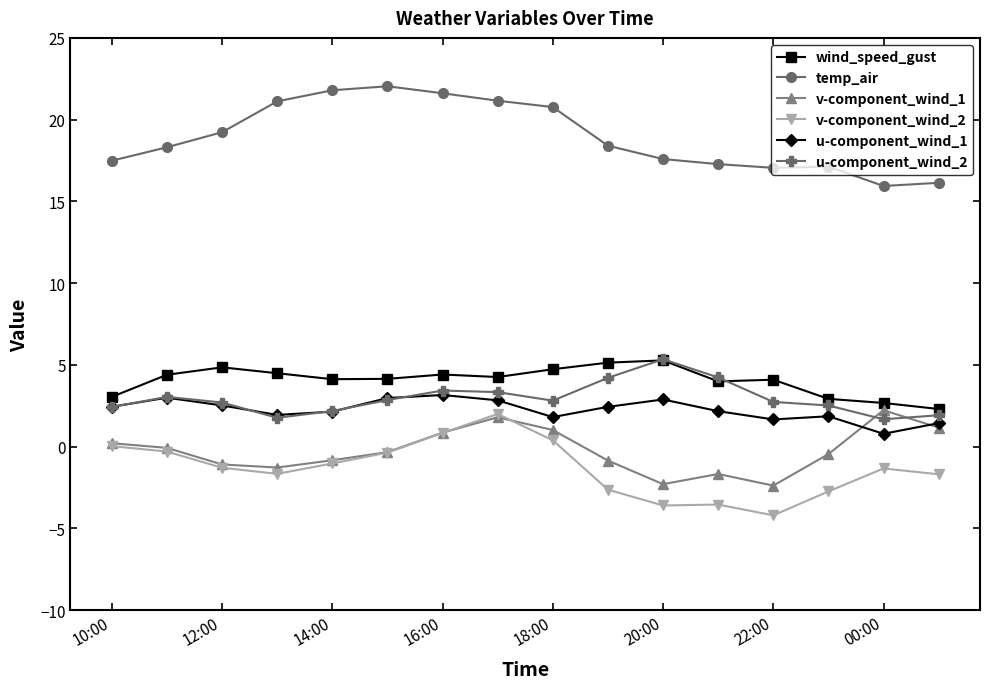

What is the maximum value for u-component_wind_1?

3.2